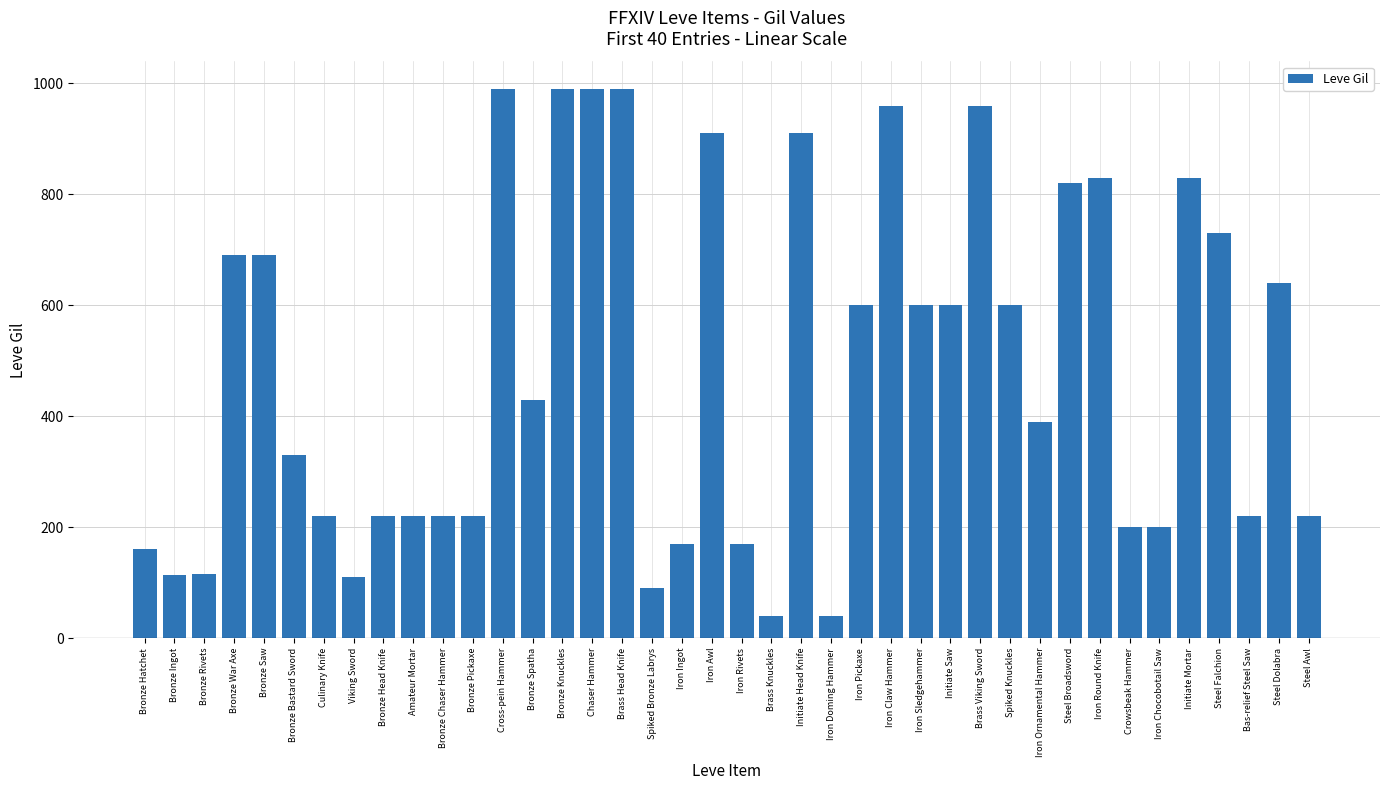

How many values are below 430?

20